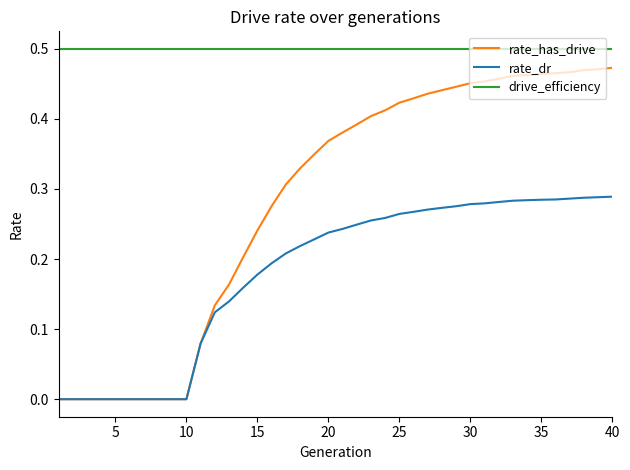

Which series has the widest spread of values?

rate_has_drive